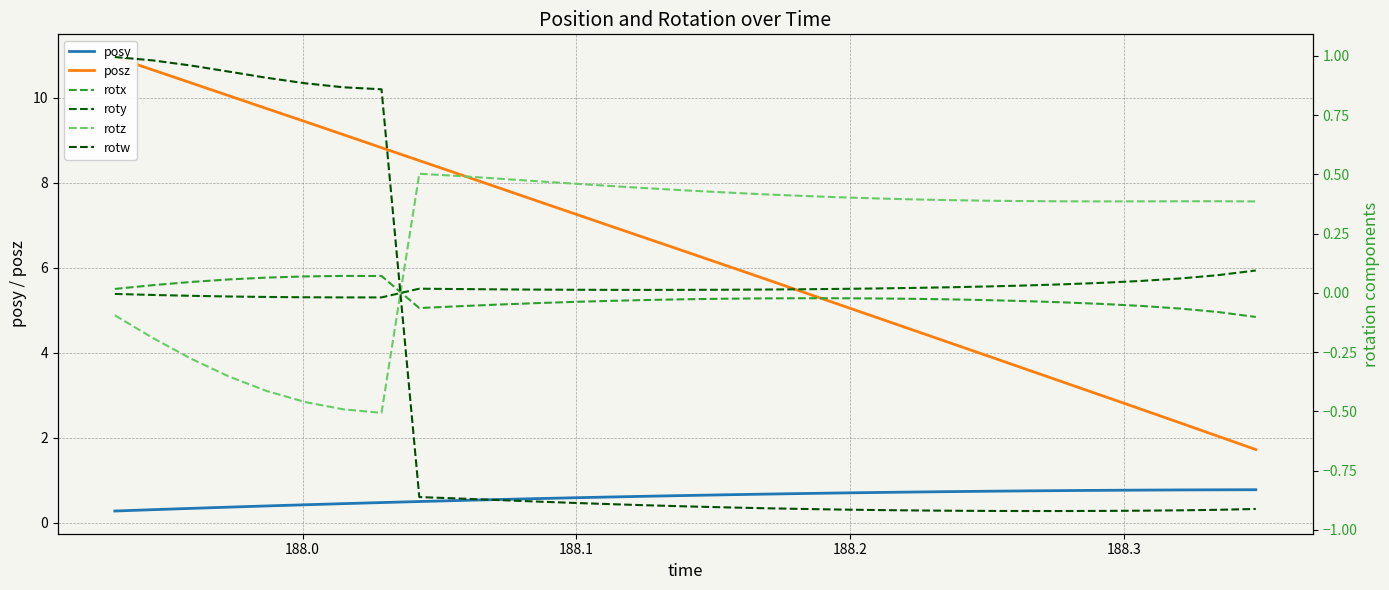

How many data points in rotz are above 0?

23